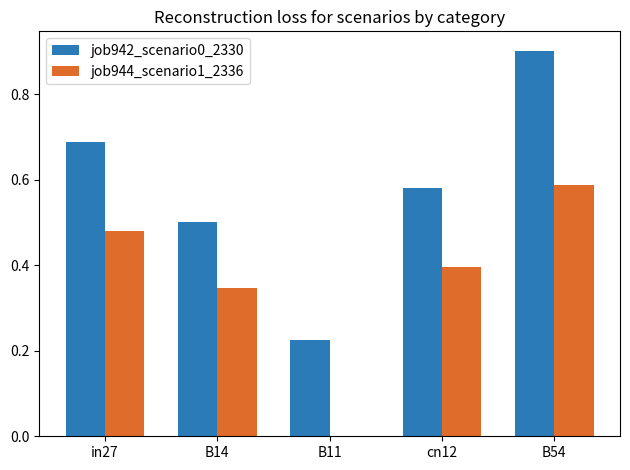

What is the sum of all job944_scenario1_2336 values?

1.8